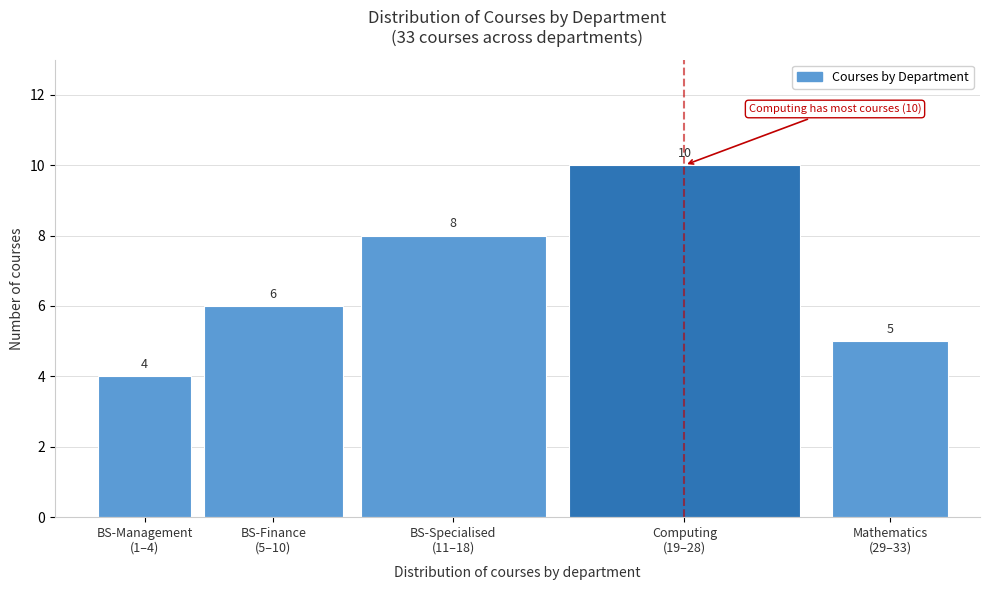

Reading right to left, transcribe all the data shown in this chart.

5	10	8	6	4